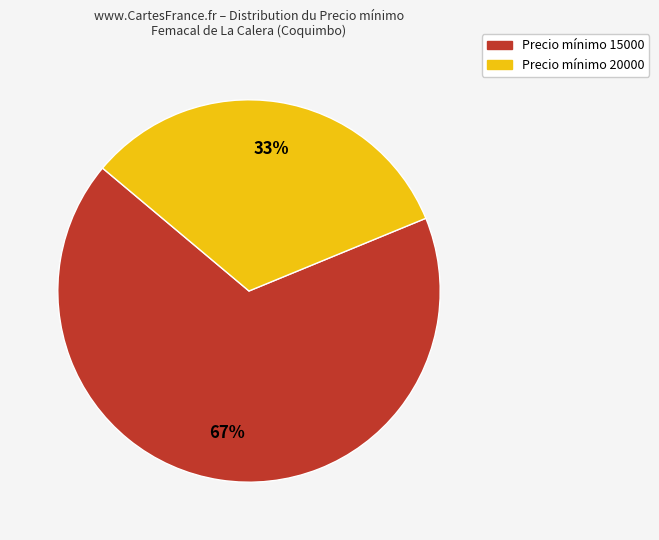

To the nearest percent, what is the average slice percentage?

50%